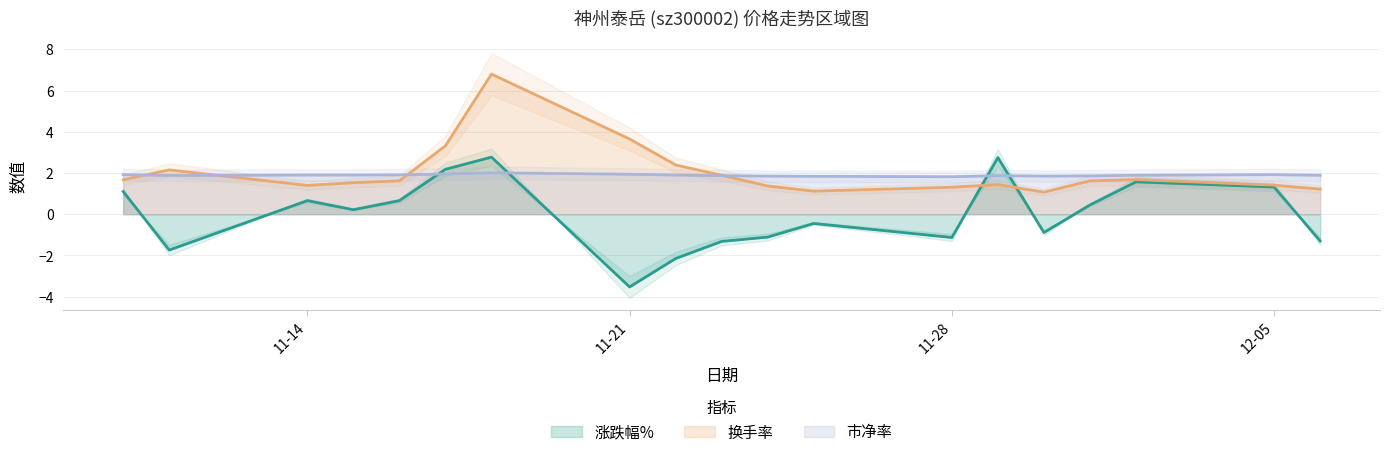

Does the chart have visible grid lines?

Yes